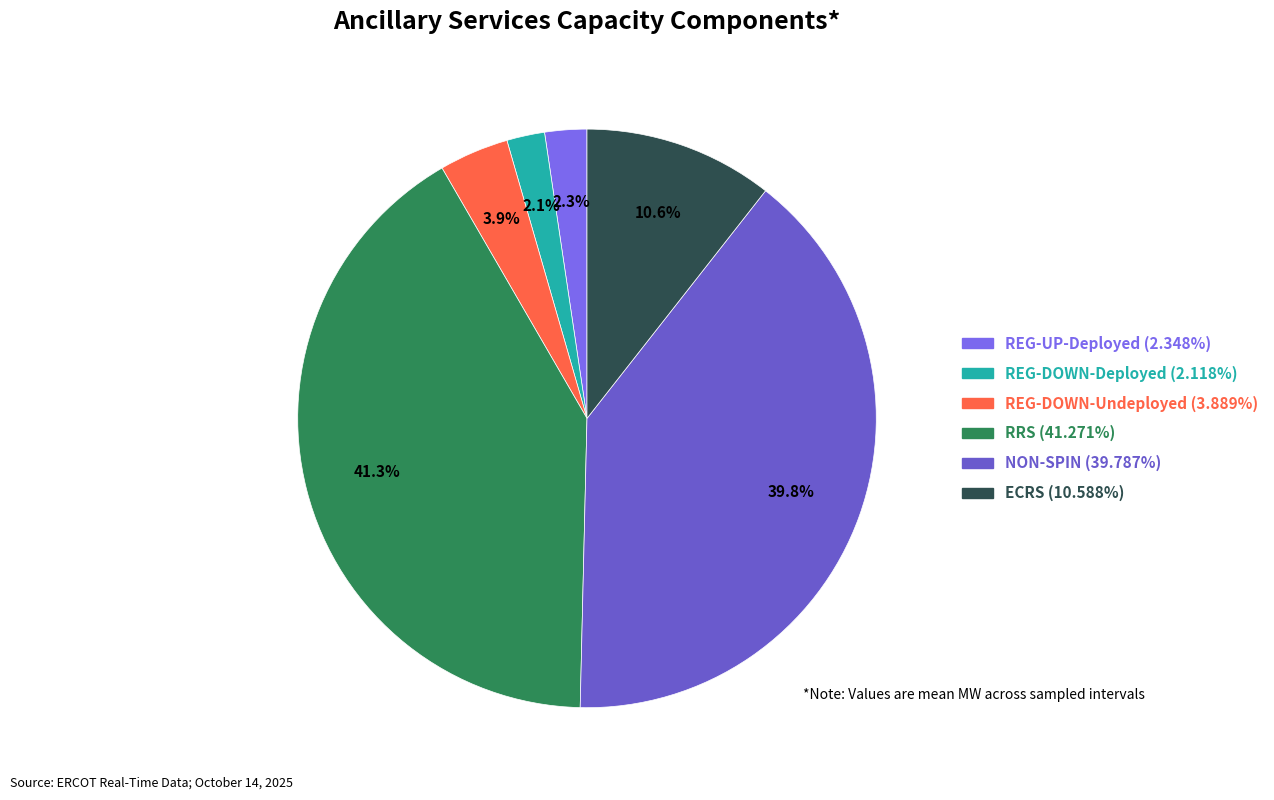

Is it true that RRS is 41% of the pie?

True